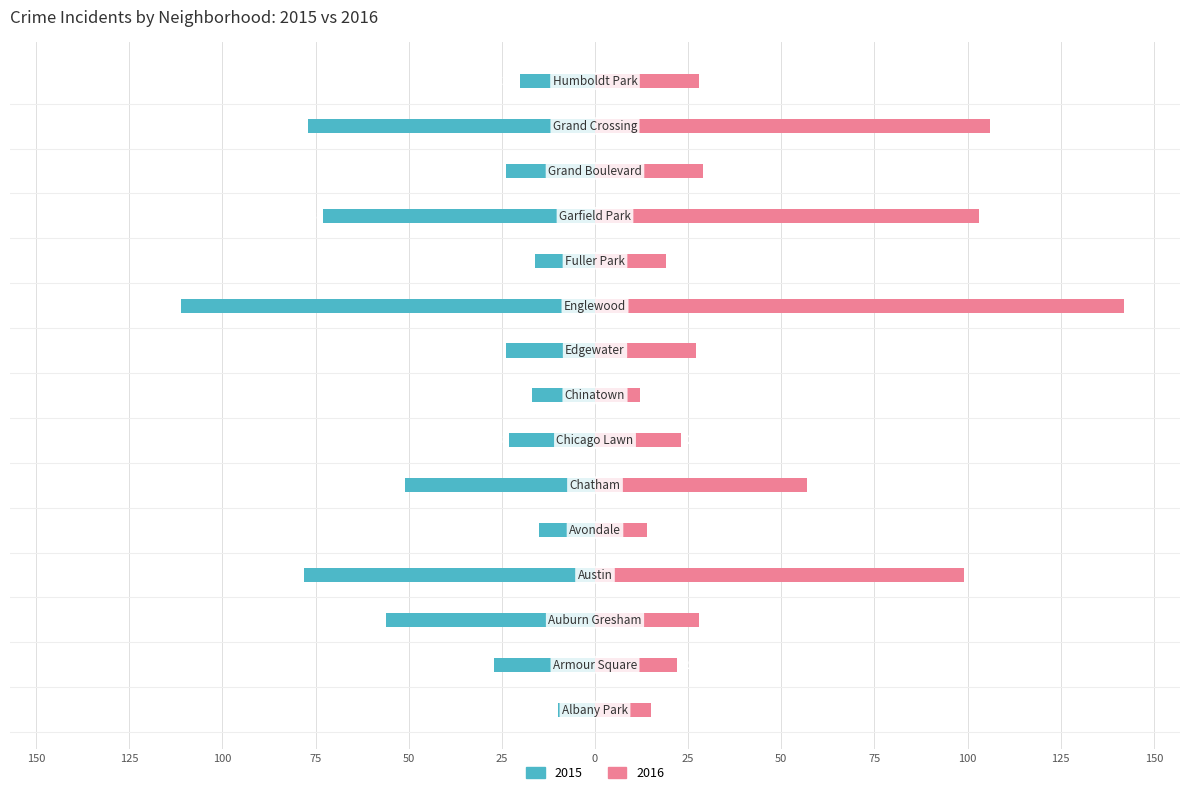

Reading right to left, what are all the values shown in this chart?

2015: -20	-77	-24	-73	-16	-111	-24	-17	-23	-51	-15	-78	-56	-27	-10
2016: 28	106	29	103	19	142	27	12	23	57	14	99	28	22	15